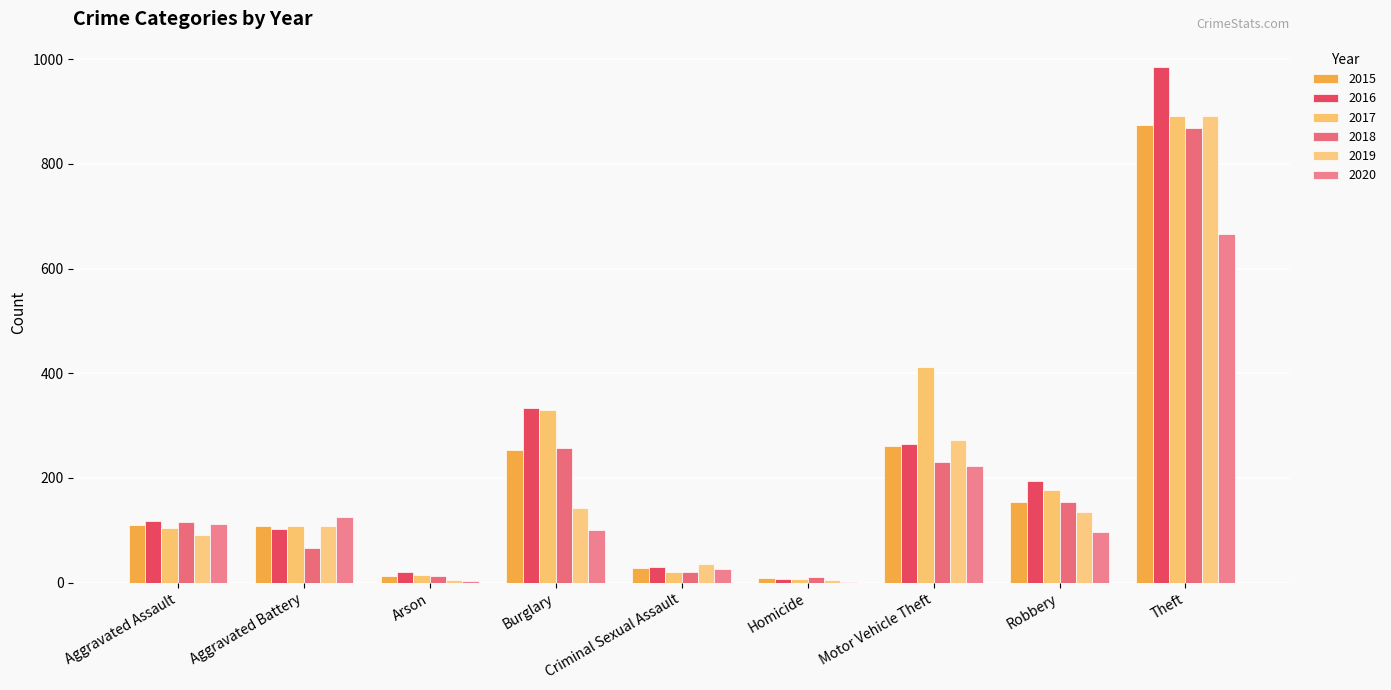

What is the sum of the 2019 values at Theft and Aggravated Battery?

999